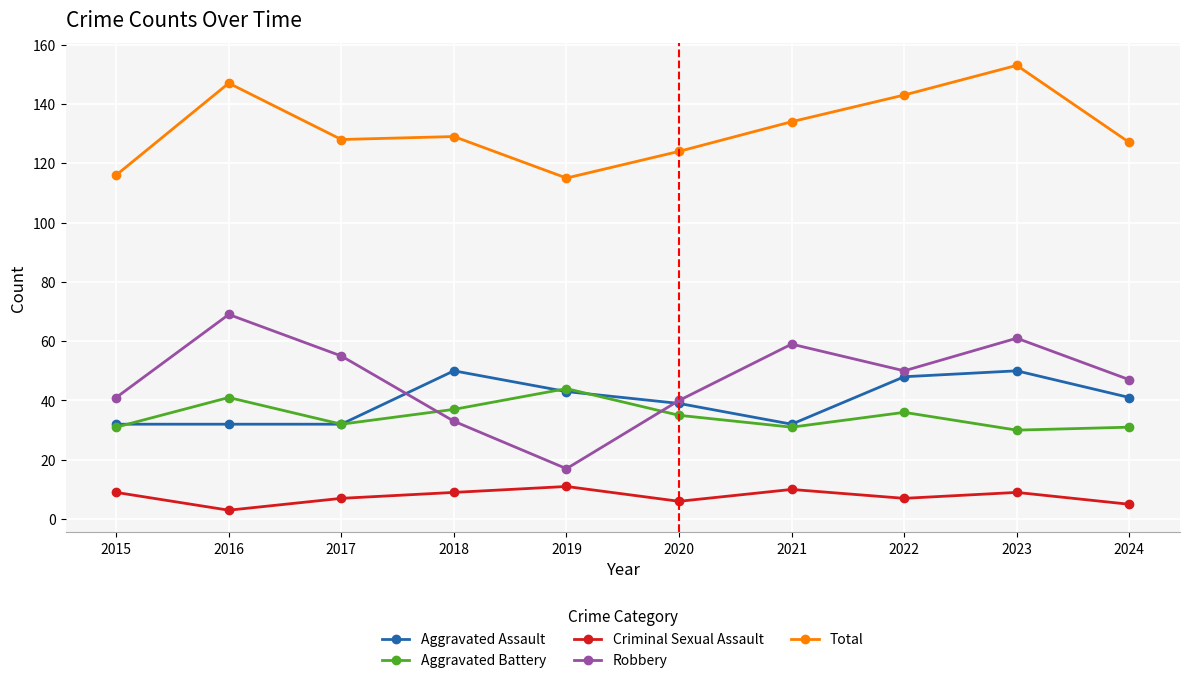

Reading left to right, extract all data points from this chart.

Aggravated Assault: 32	32	32	50	43	39	32	48	50	41
Aggravated Battery: 31	41	32	37	44	35	31	36	30	31
Criminal Sexual Assault: 9	3	7	9	11	6	10	7	9	5
Robbery: 41	69	55	33	17	40	59	50	61	47
Total: 116	147	128	129	115	124	134	143	153	127